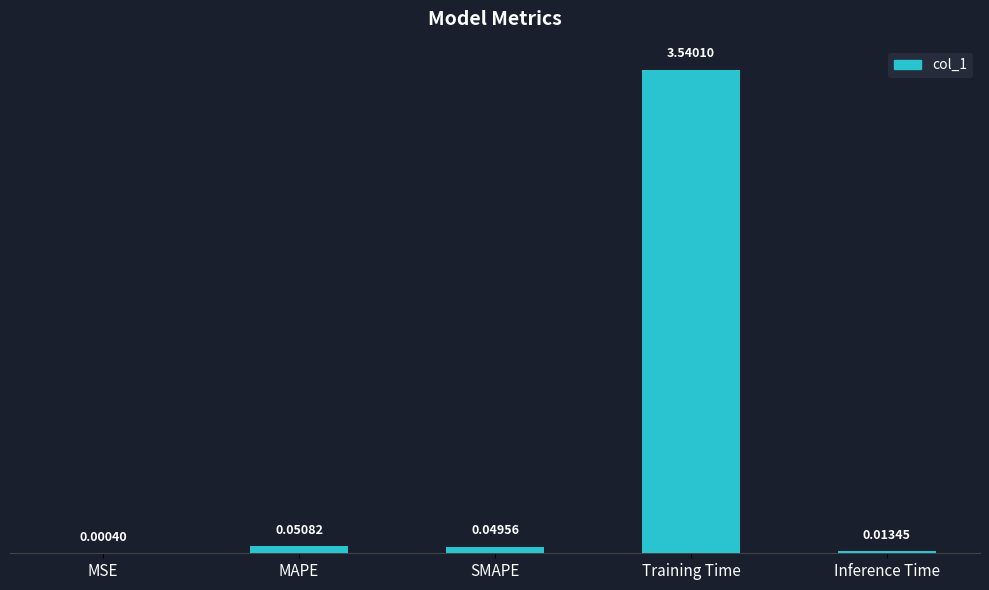

At which label is the value closest to 1?

MAPE